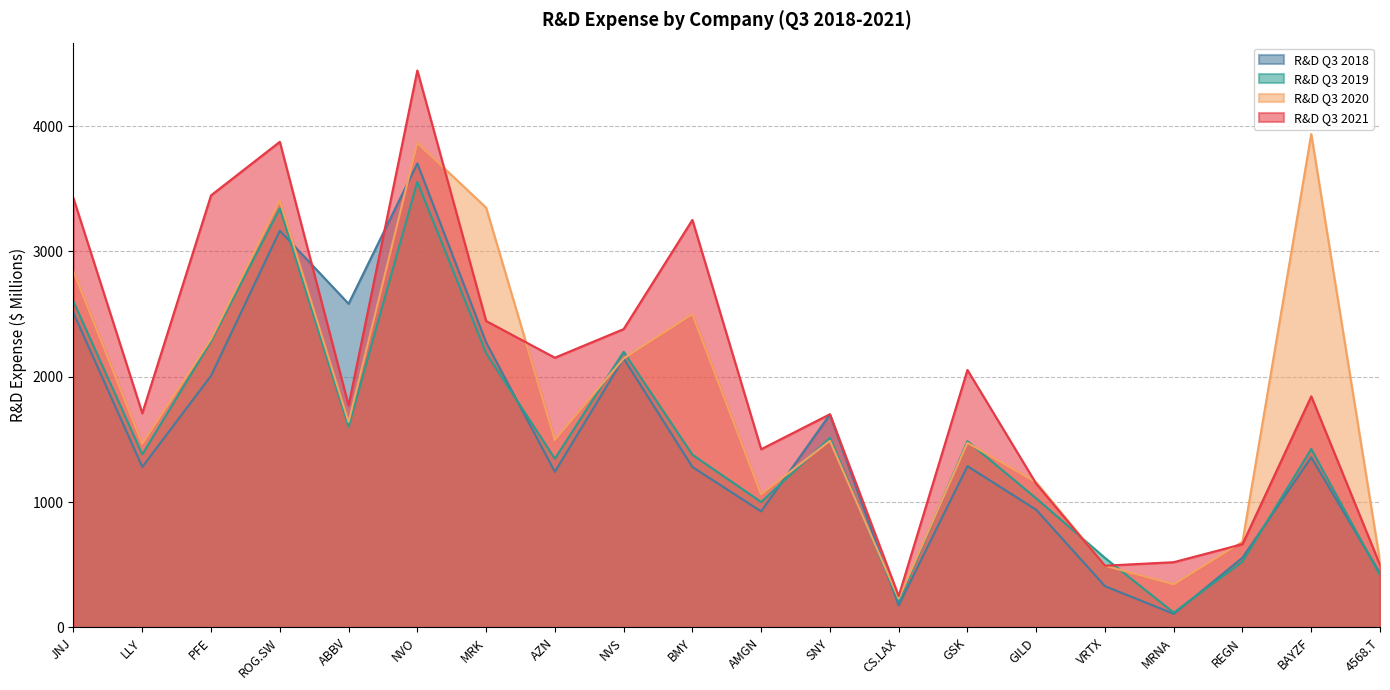

What is the difference between the second highest and minimum values in the R&D Q3 2020 series?

3635.0